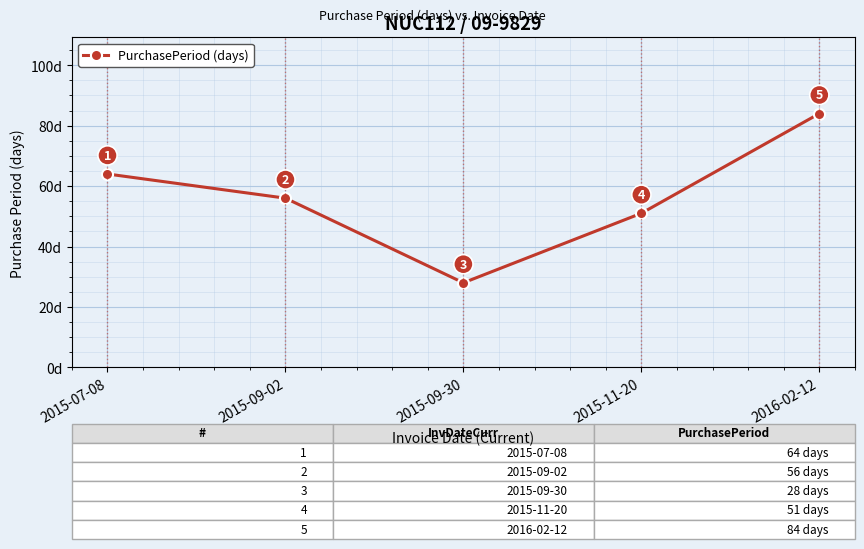

Approximately how many times larger is the value at 2015-09-30 compared to 2016-02-12?

0.3